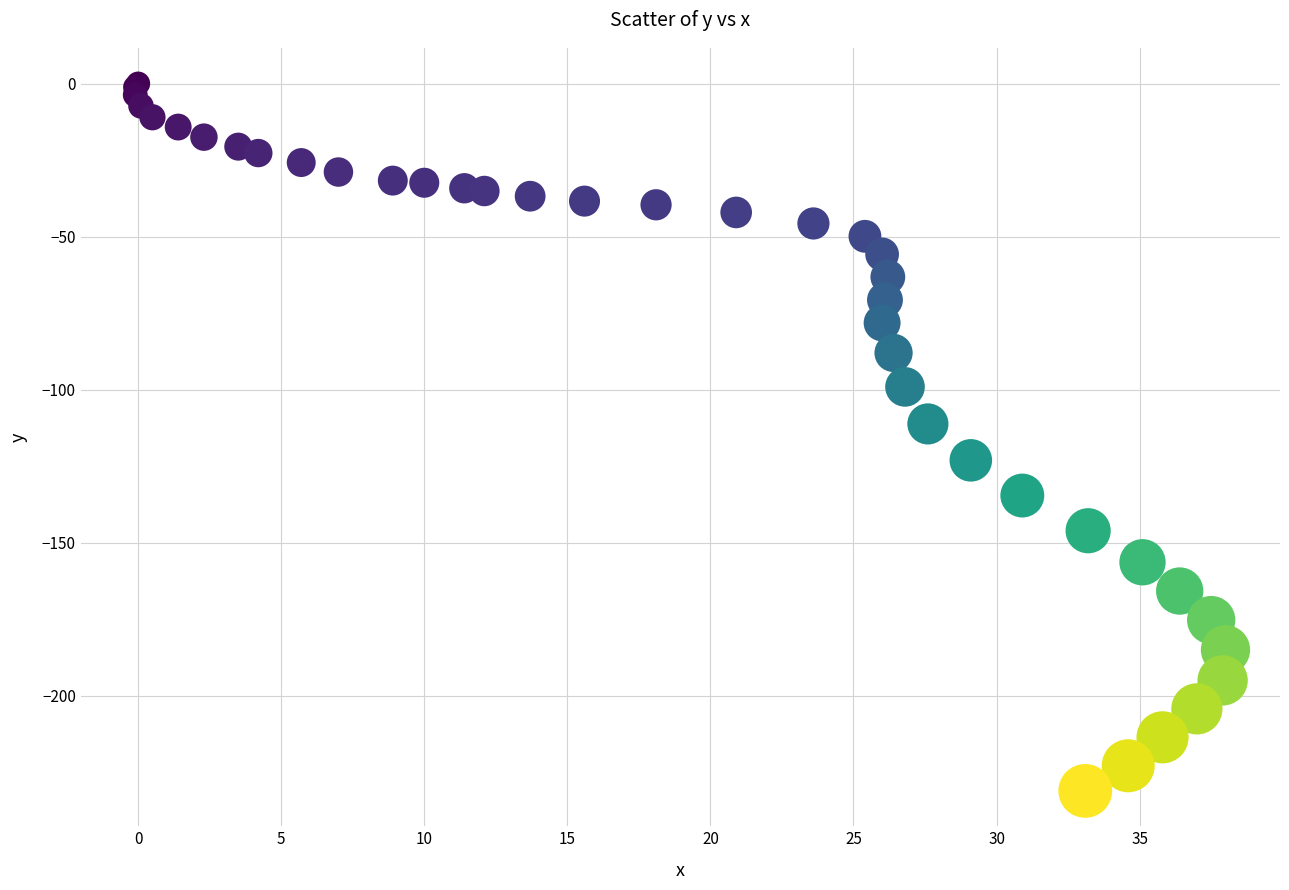

What Y value in the scatter plot is closest to -115?

-111.2